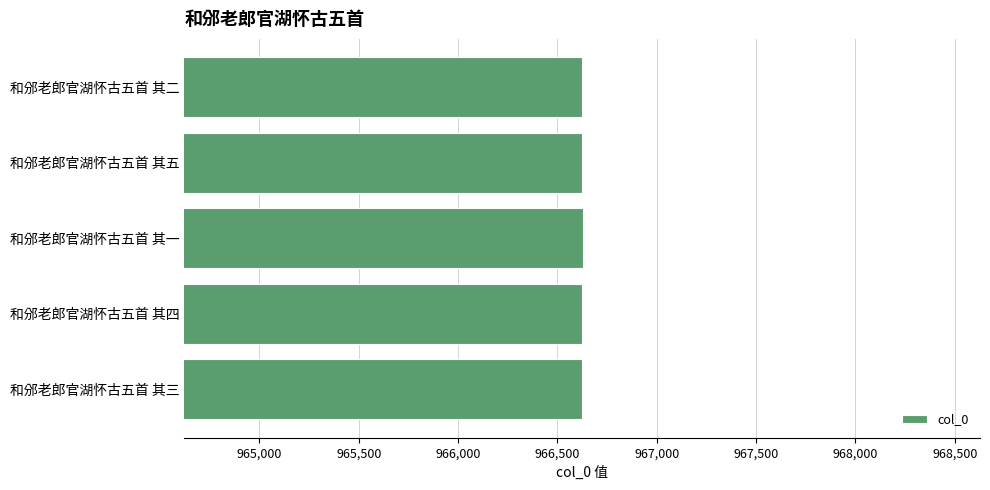

What is the approximate value at 和邠老郎官湖怀古五首 其四?

966624